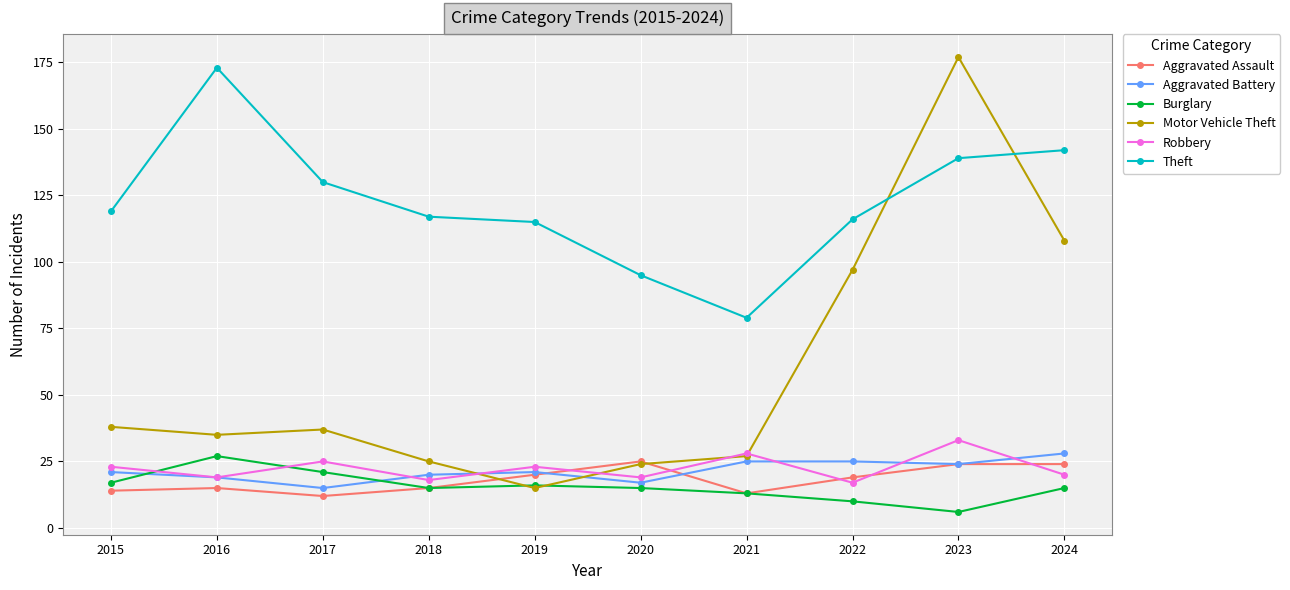

Reading left to right, what are all the values shown in this chart?

Aggravated Assault: 2015=14	2016=15	2017=12	2018=15	2019=20	2020=25	2021=13	2022=19	2023=24	2024=24
Aggravated Battery: 2015=21	2016=19	2017=15	2018=20	2019=21	2020=17	2021=25	2022=25	2023=24	2024=28
Burglary: 2015=17	2016=27	2017=21	2018=15	2019=16	2020=15	2021=13	2022=10	2023=6	2024=15
Motor Vehicle Theft: 2015=38	2016=35	2017=37	2018=25	2019=15	2020=24	2021=27	2022=97	2023=177	2024=108
Robbery: 2015=23	2016=19	2017=25	2018=18	2019=23	2020=19	2021=28	2022=17	2023=33	2024=20
Theft: 2015=119	2016=173	2017=130	2018=117	2019=115	2020=95	2021=79	2022=116	2023=139	2024=142